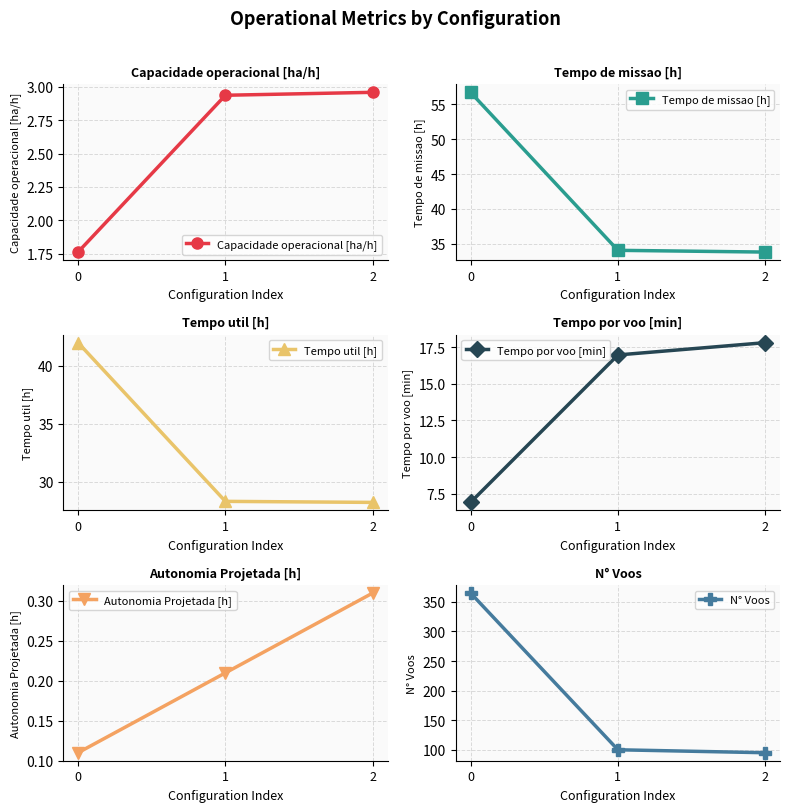

Is this an area chart (filled region under the line)?

No